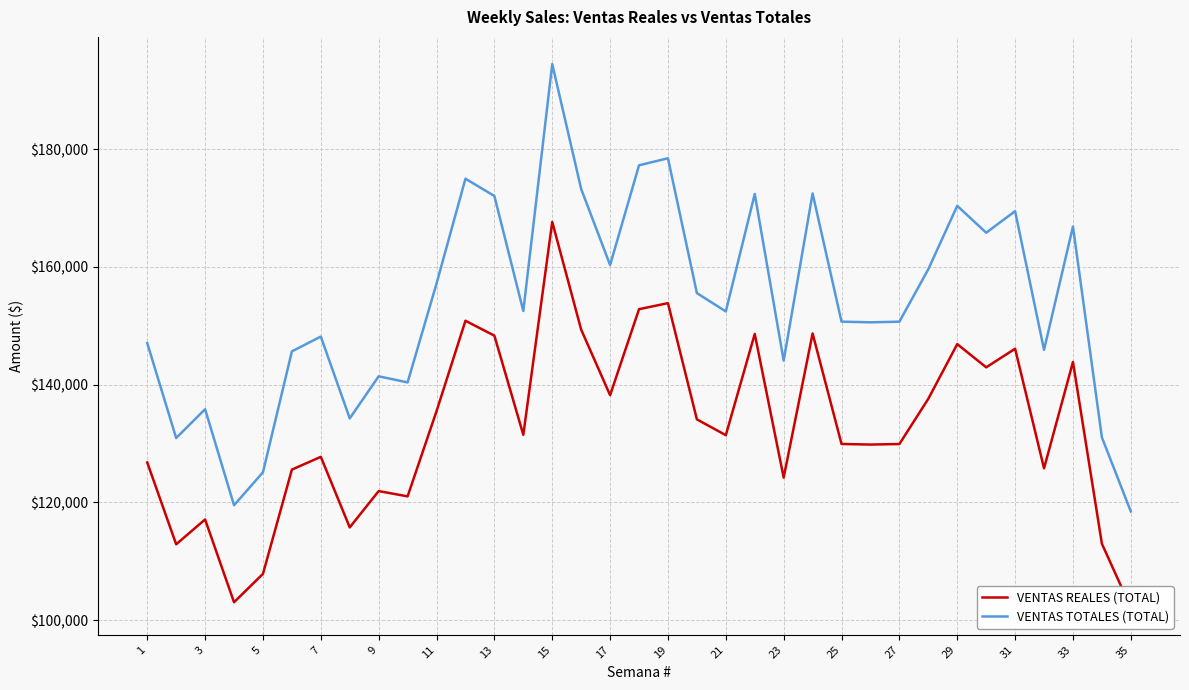

In VENTAS REALES (TOTAL), how many points are lower than both neighbors (excluding endpoints)?

11